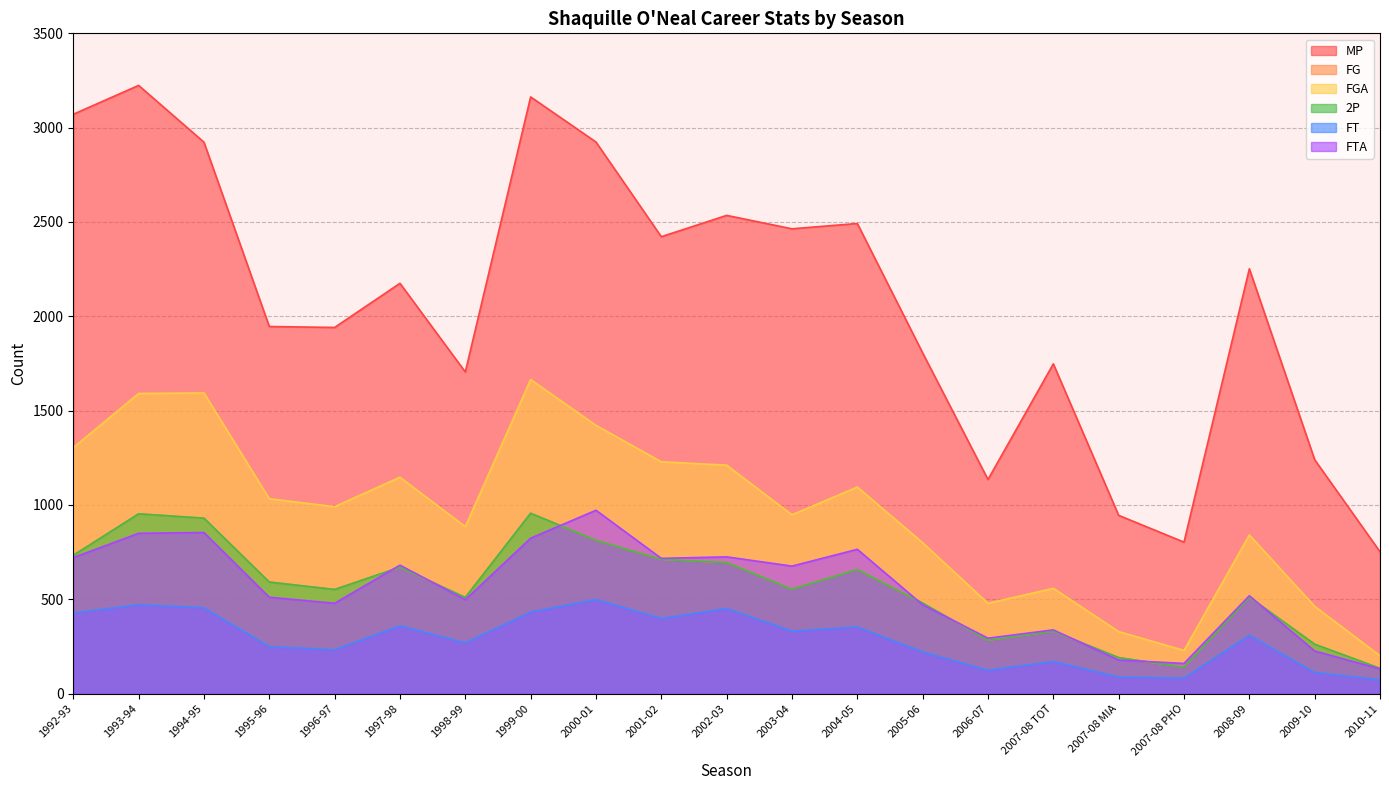

True or false: MP and FGA cross at least once.

False